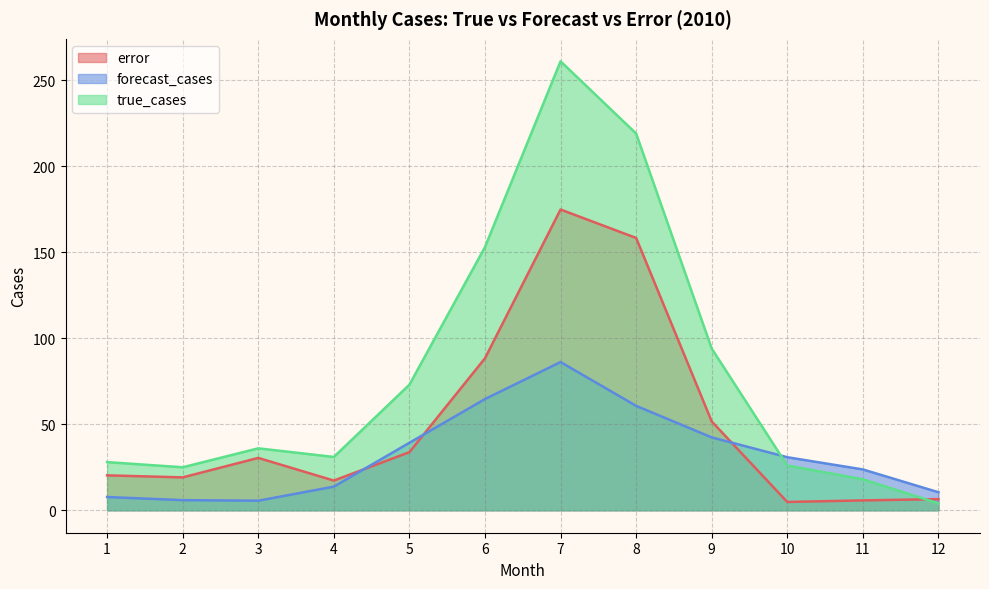

Rank the categories by true_cases value from highest to lowest.

7, 8, 6, 9, 5, 3, 4, 1, 10, 2, 11, 12